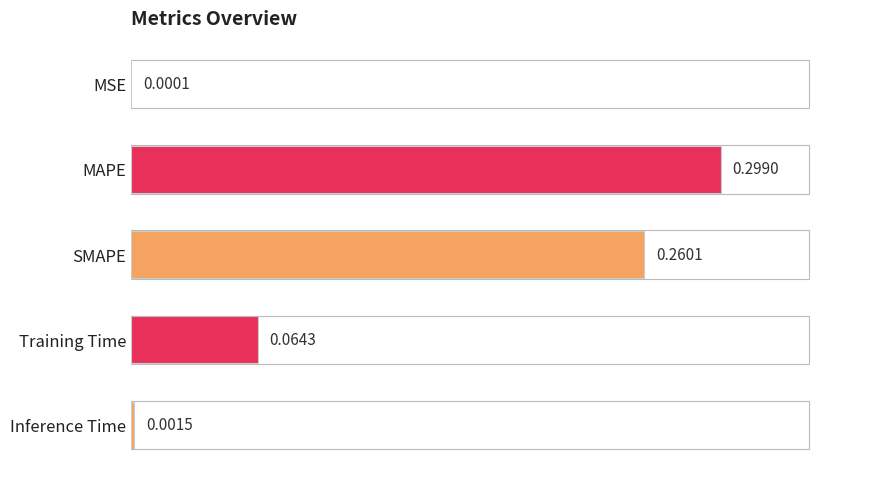

Where is the data nearest to the value 0?

MSE